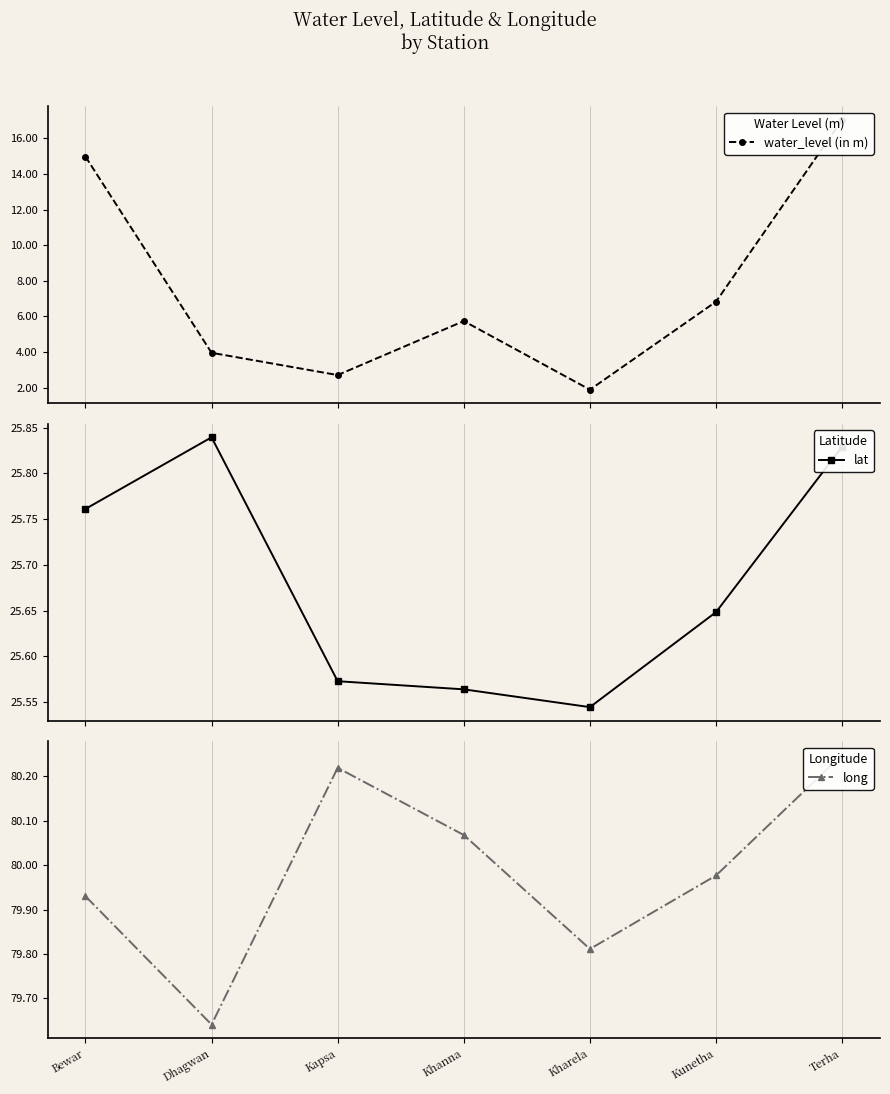

What are all the series names shown in the legend?

water_level (in m), lat, long